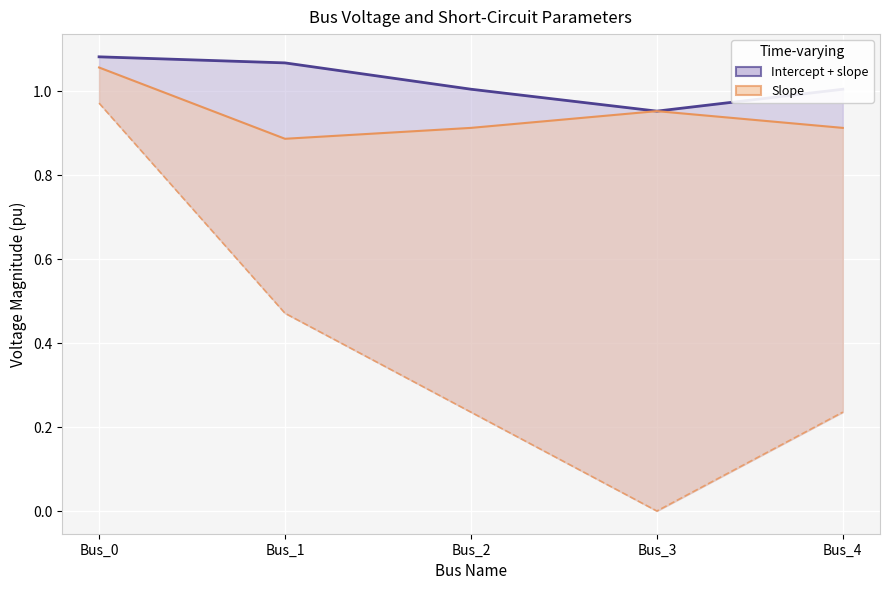

How many data points does each series have?

5